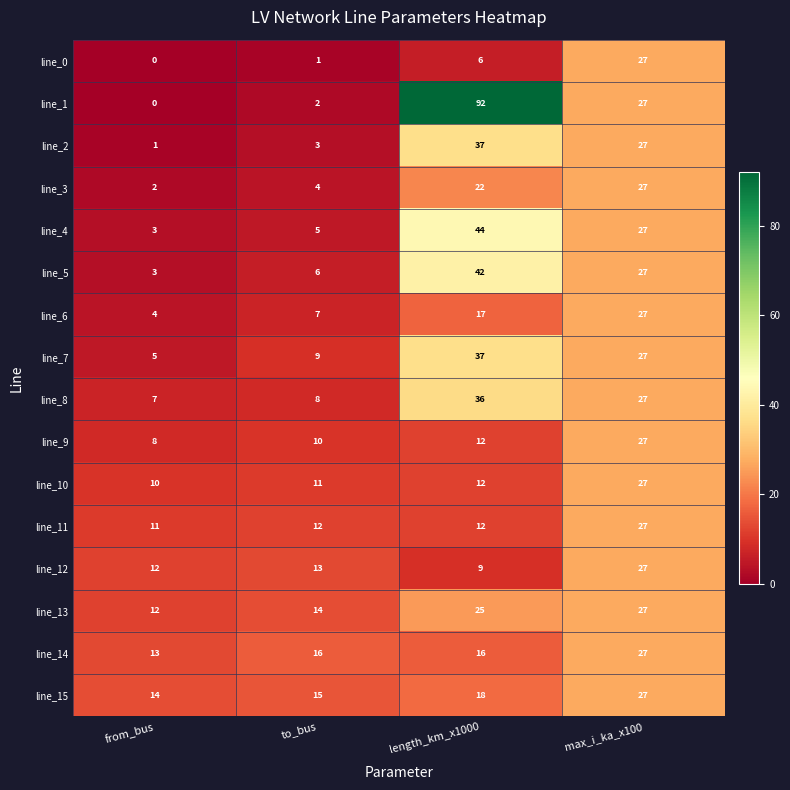

At which label is line_7 closest to 21?

max_i_ka_x100